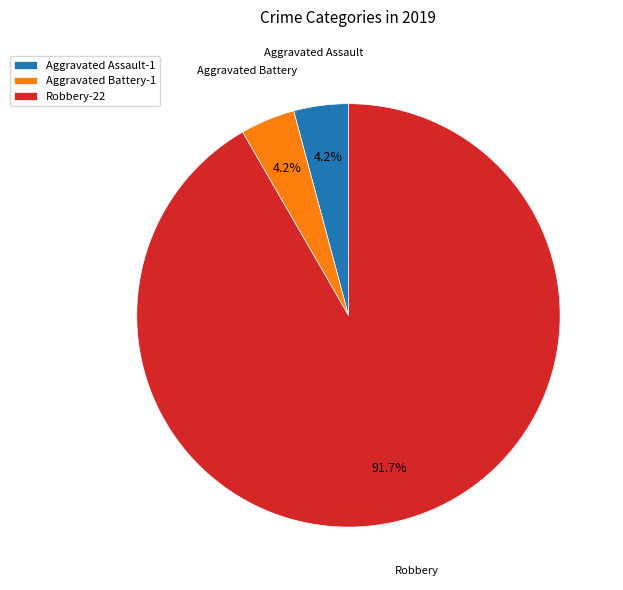

How many slices are in this pie chart?

3